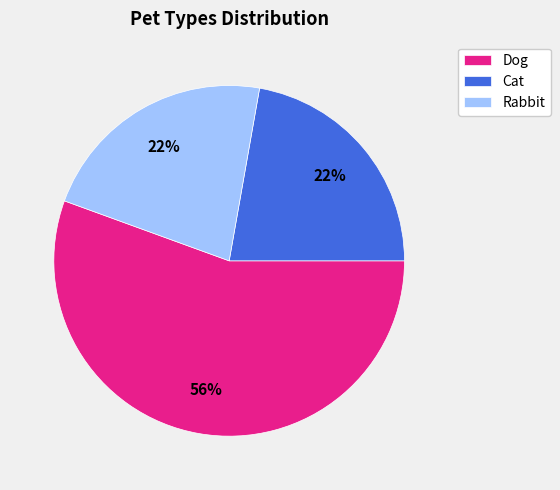

Is Dog the majority of the pie?

Yes